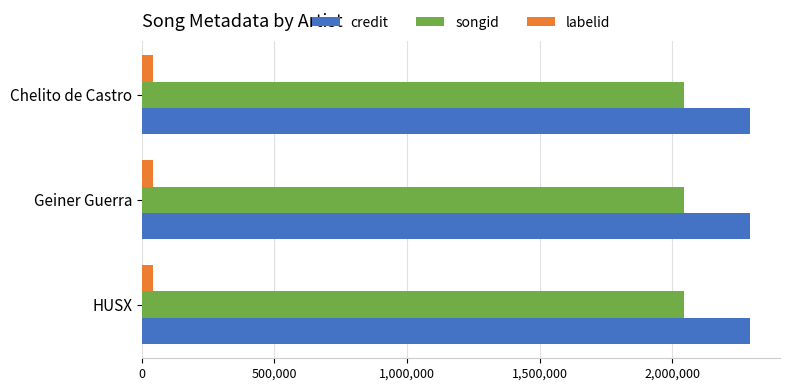

True or false: songid has a value of 3250864 at HUSX.

False